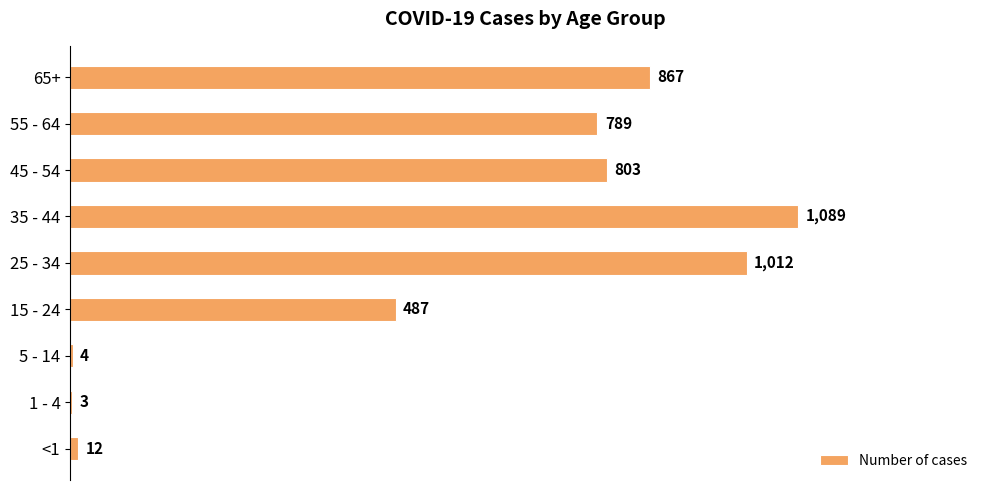

Which label corresponds to the largest value in the chart?

35 - 44